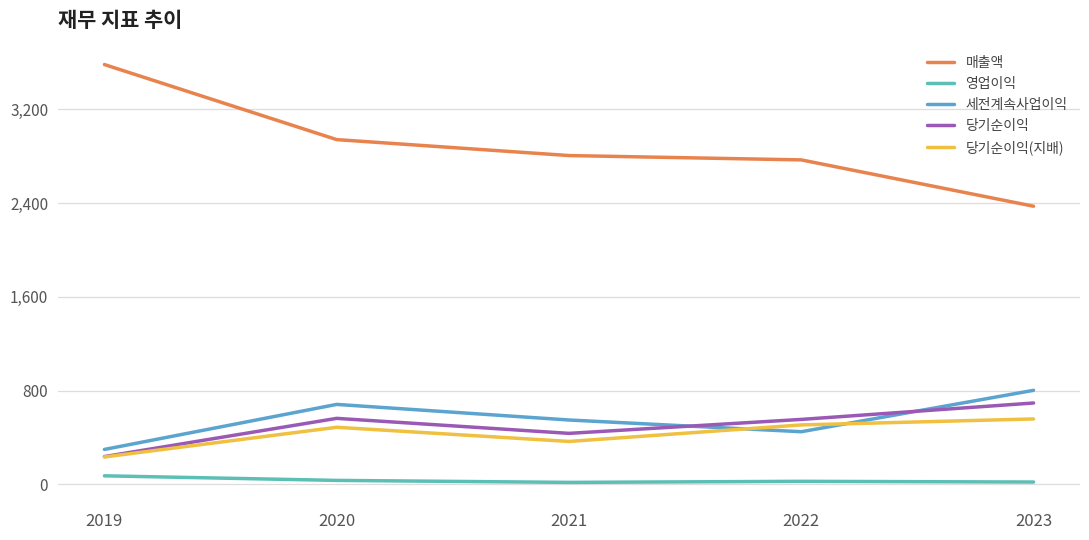

Rank the series at 2022 from lowest to highest value.

영업이익, 세전계속사업이익, 당기순이익(지배), 당기순이익, 매출액